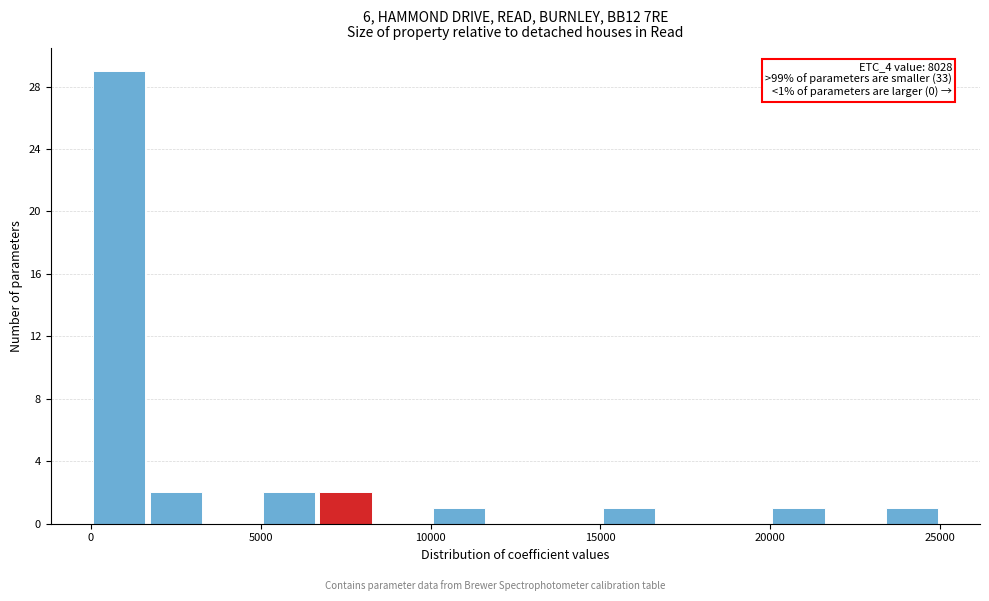

Read against the x-axis, roughly where is the centre of the tallest bar?

1000